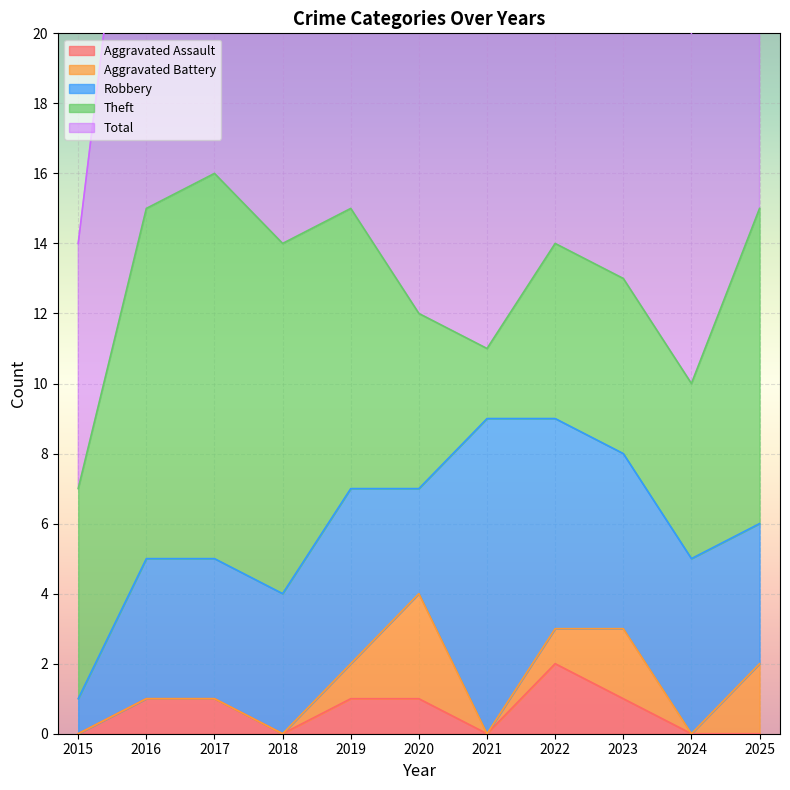

At how many categories does at least one series exceed 4?

11